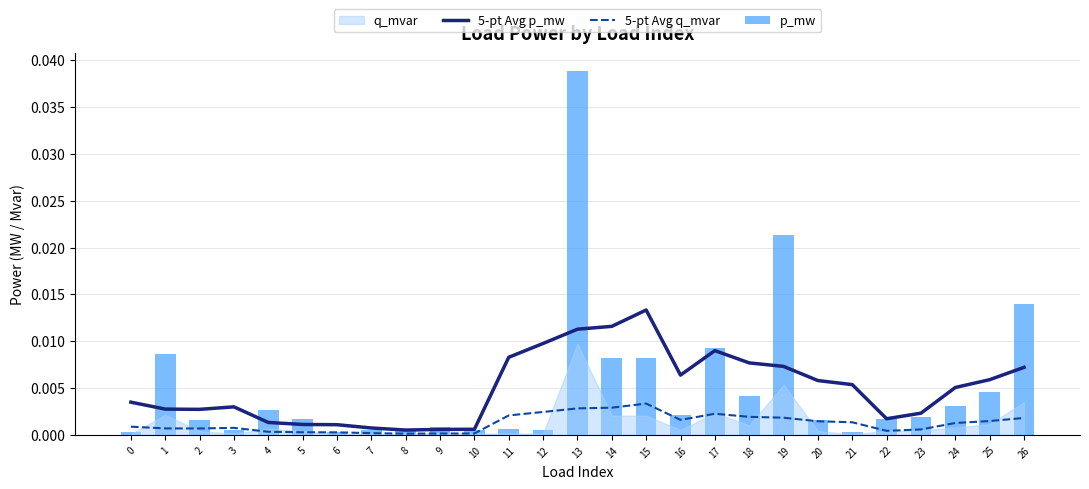

Which series has the widest spread of values?

p_mw